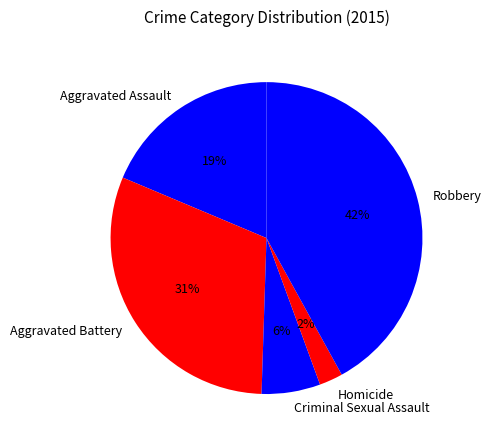

True or false: Aggravated Battery accounts for 20% of the total.

False